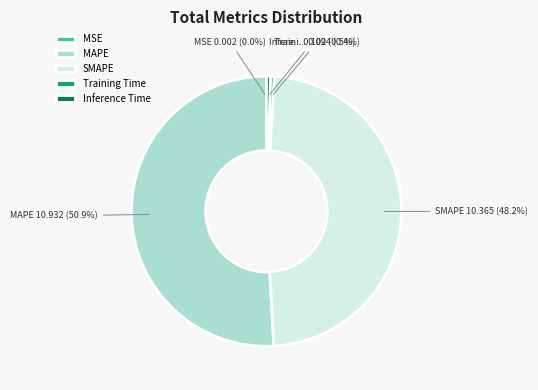

What is the largest slice in the pie chart?

MAPE